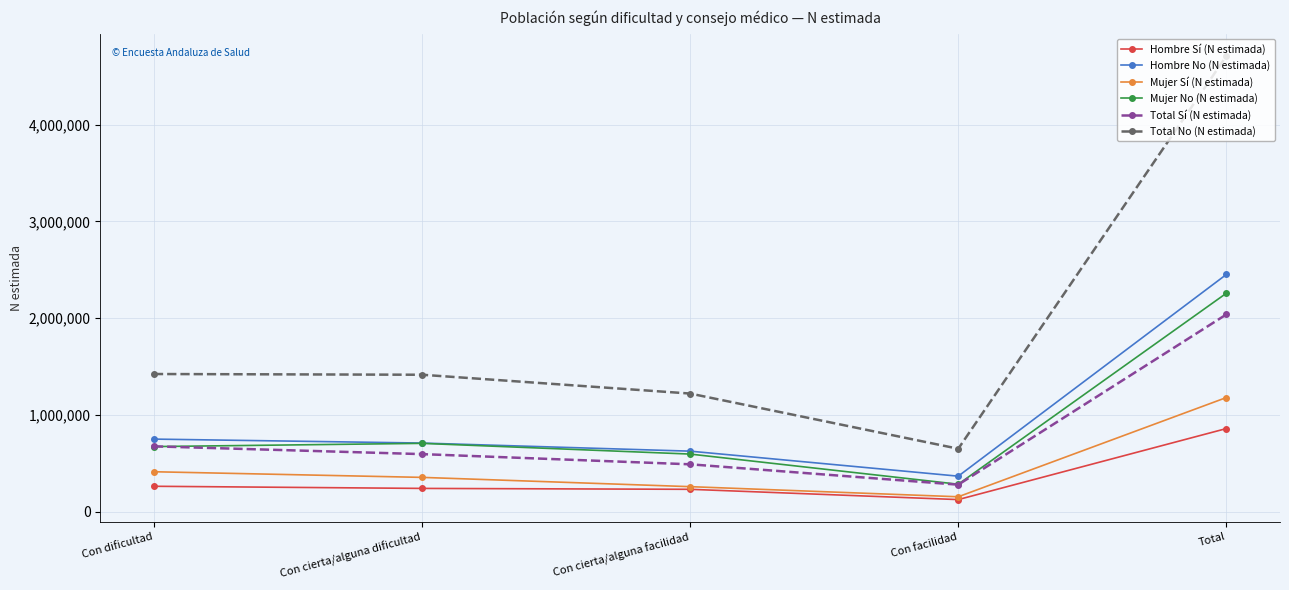

What are all the series names shown in the legend?

Hombre Sí (N estimada), Hombre No (N estimada), Mujer Sí (N estimada), Mujer No (N estimada), Total Sí (N estimada), Total No (N estimada)